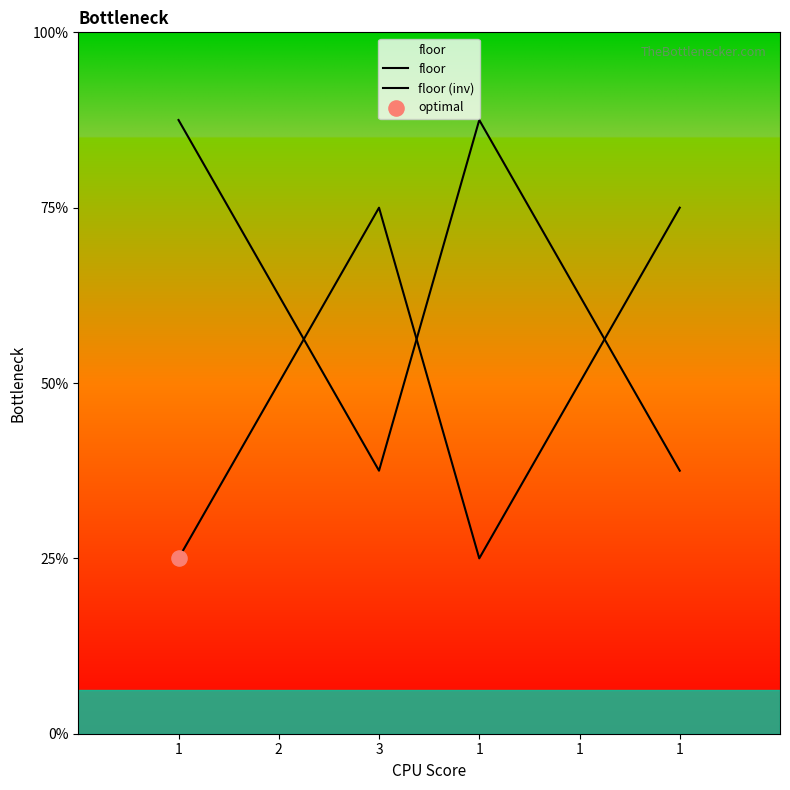

Is the value of floor (inv) at 1 greater than the value of floor at 2?

Yes